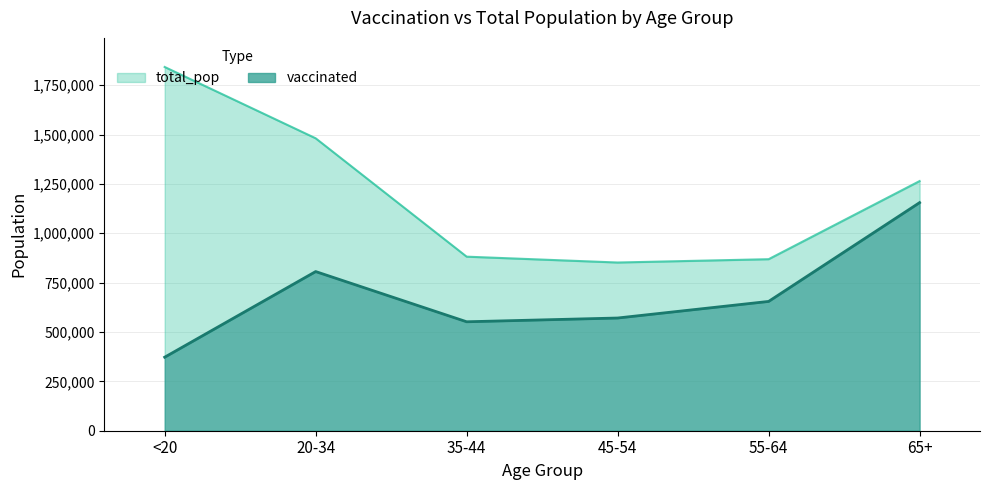

At which category is the sum across all series the highest?

<20